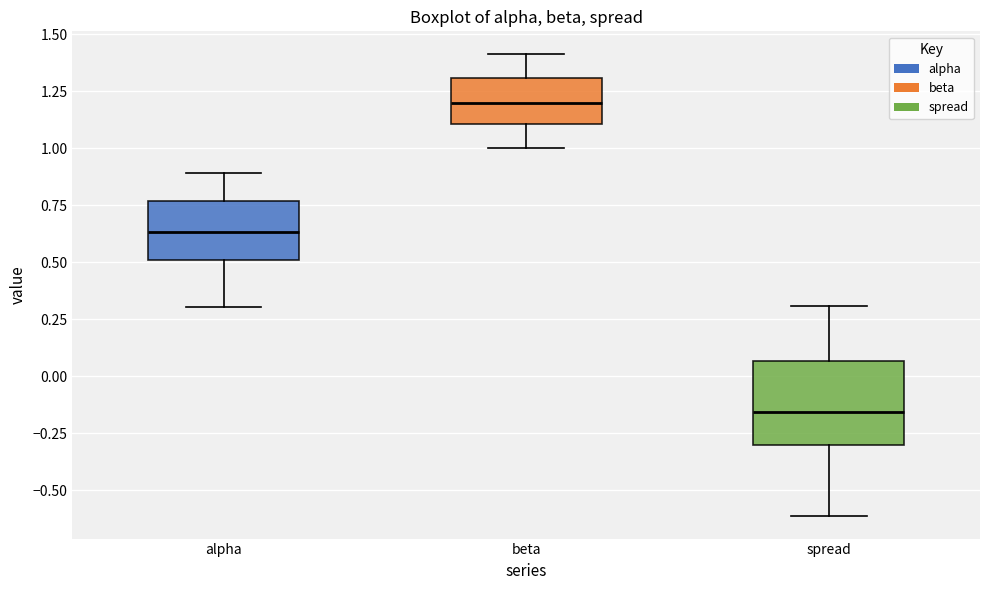

Where is the upper edge of the box for beta on the y-axis? The values are not printed on the chart, so give them approximately, as read against the axis.

1.30